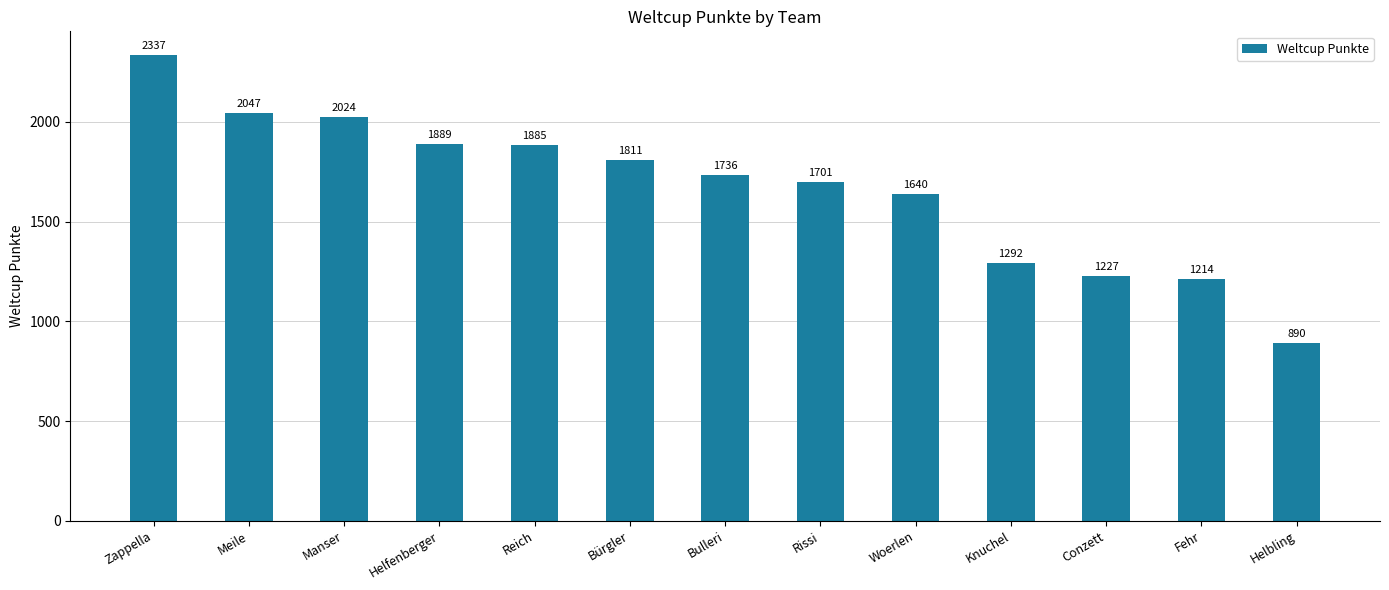

Count the number of data series in this chart.

1